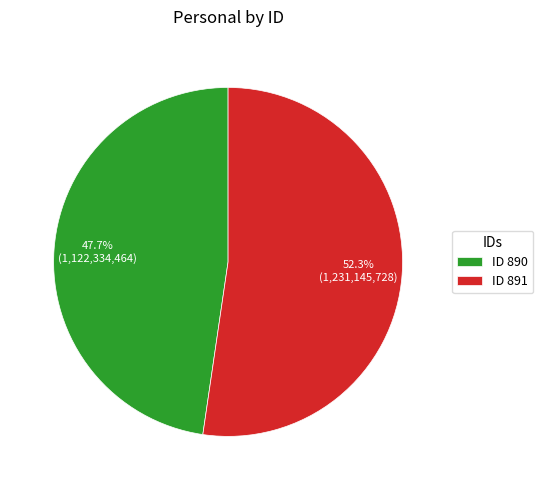

How many segments does this pie chart have?

2